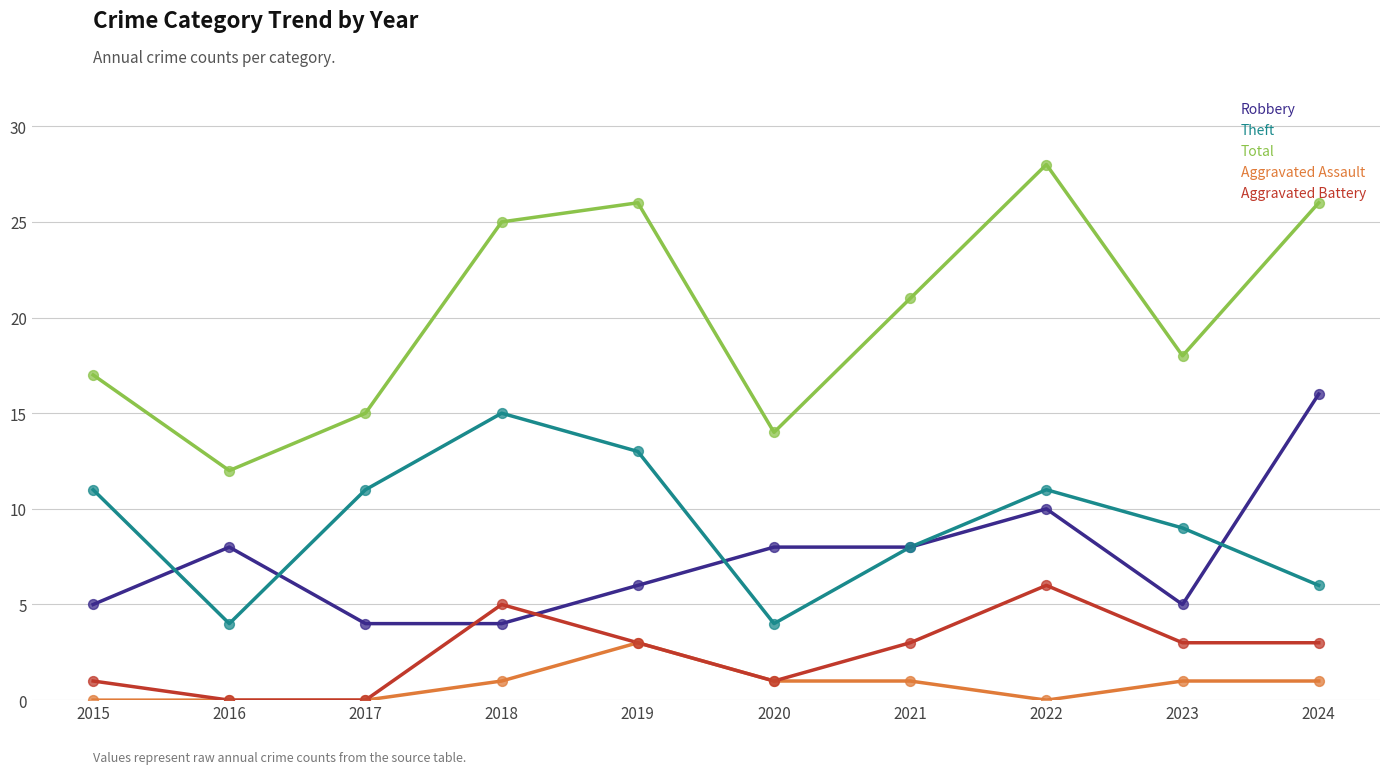

Is the value of Theft at 2017 greater than the value of Robbery at 2016?

Yes